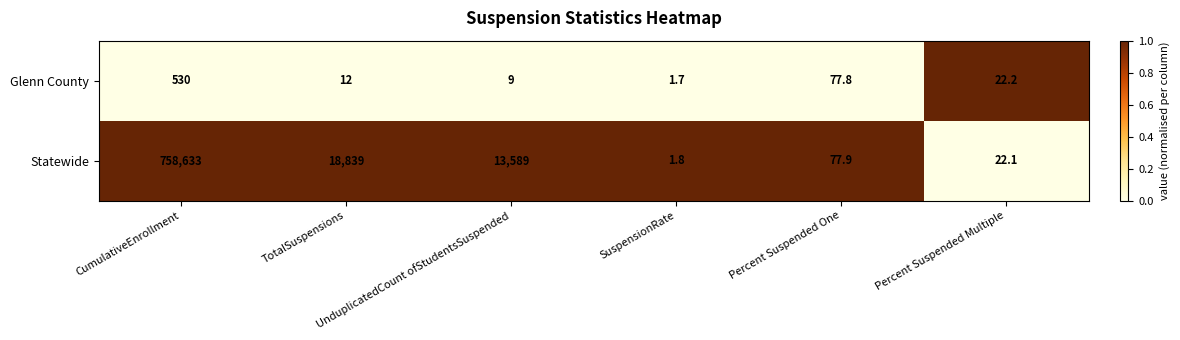

Which series has the largest range (max minus min)?

Statewide